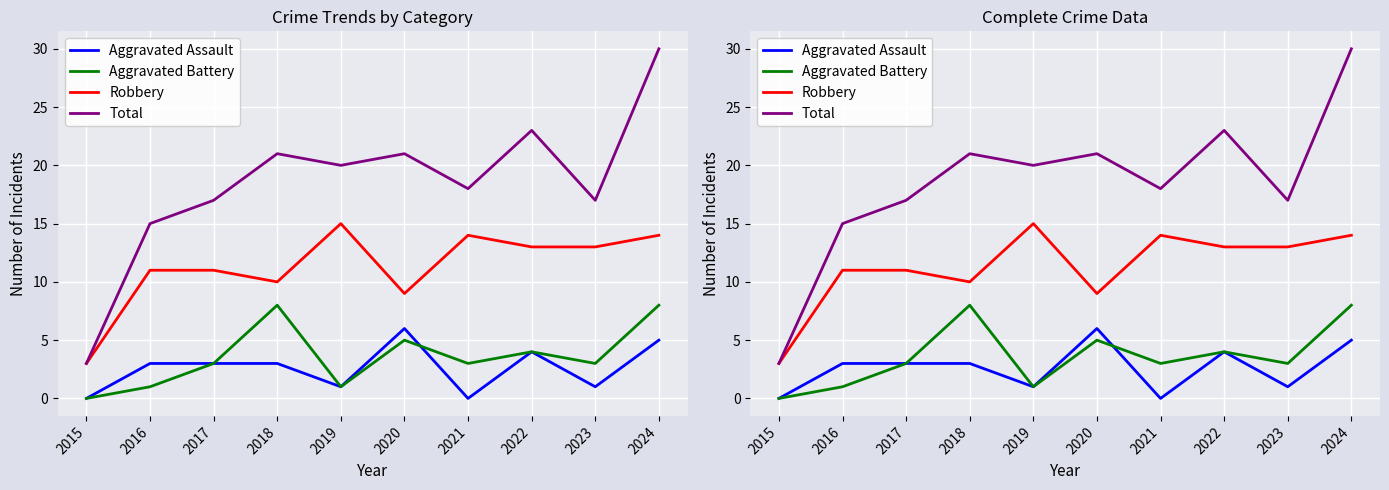

Rank the categories by Aggravated Assault value from lowest to highest.

2015, 2021, 2019, 2023, 2016, 2017, 2018, 2022, 2024, 2020